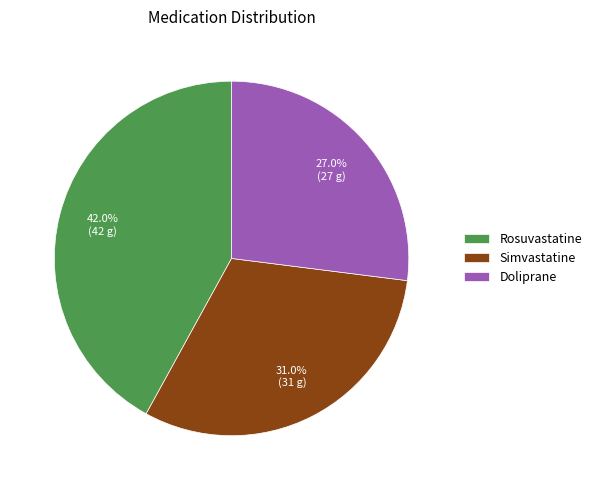

How many segments does this pie chart have?

3